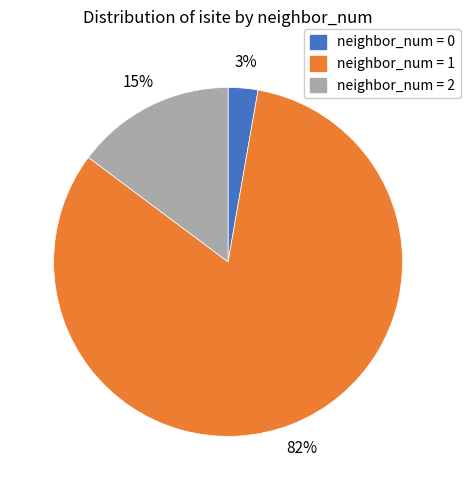

To the nearest percent, what is the average slice percentage?

33%